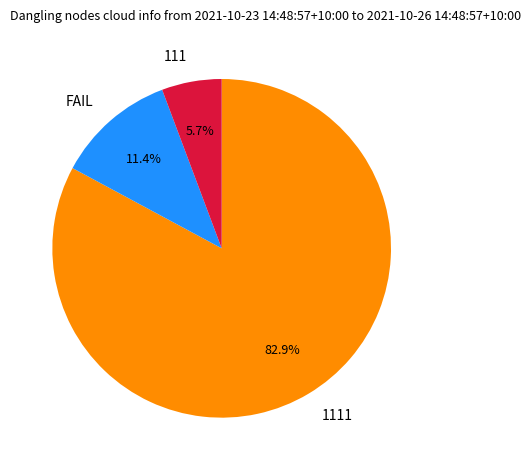

Which slice is the smallest?

111